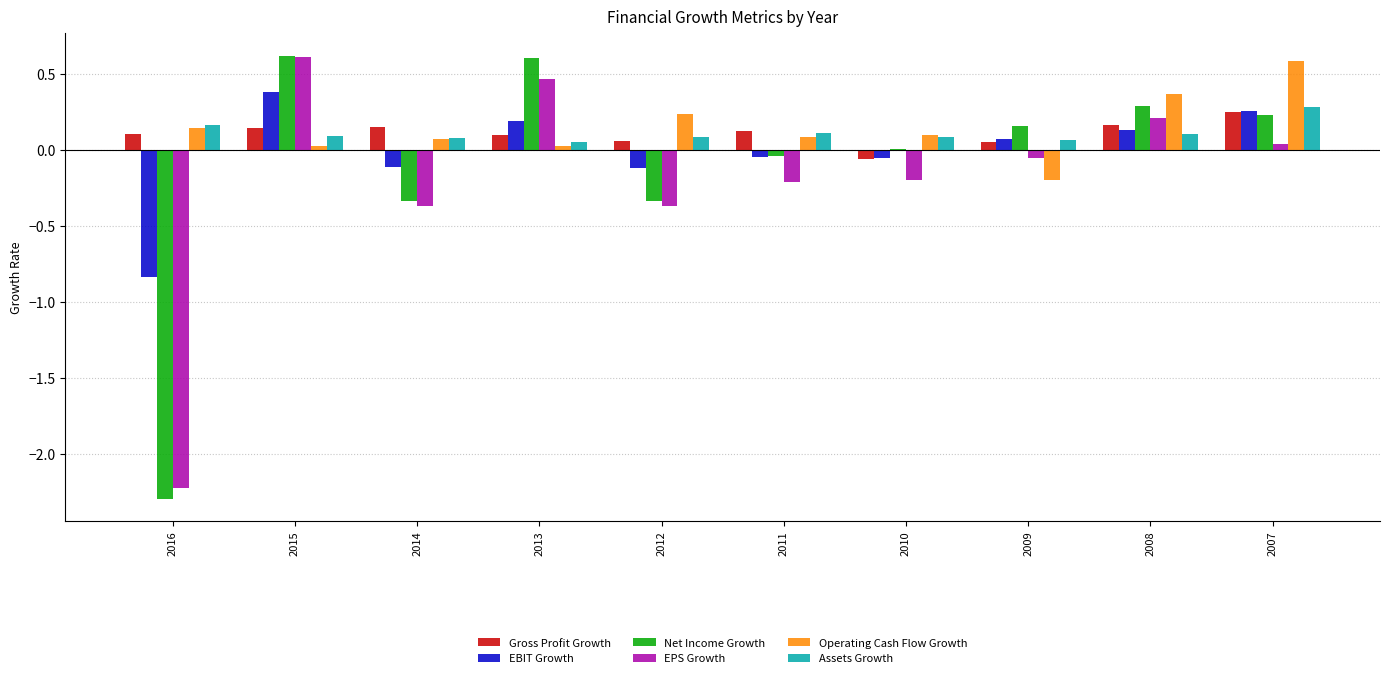

At which label does Gross Profit Growth reach its peak?

2007